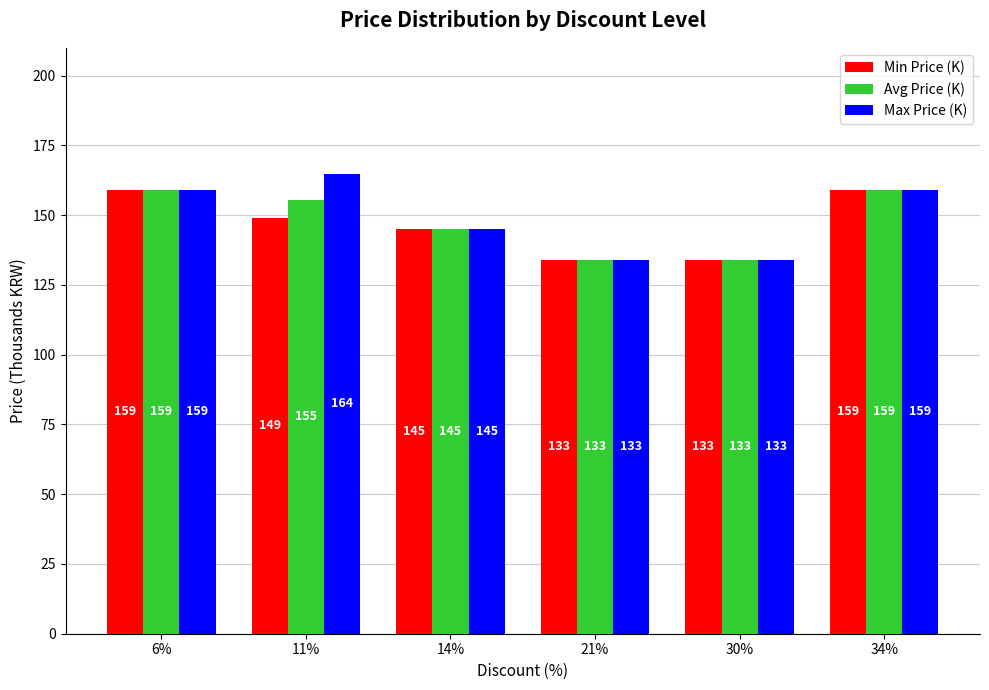

Is it true that Max Price (K) equals 83.9 at 34%?

False